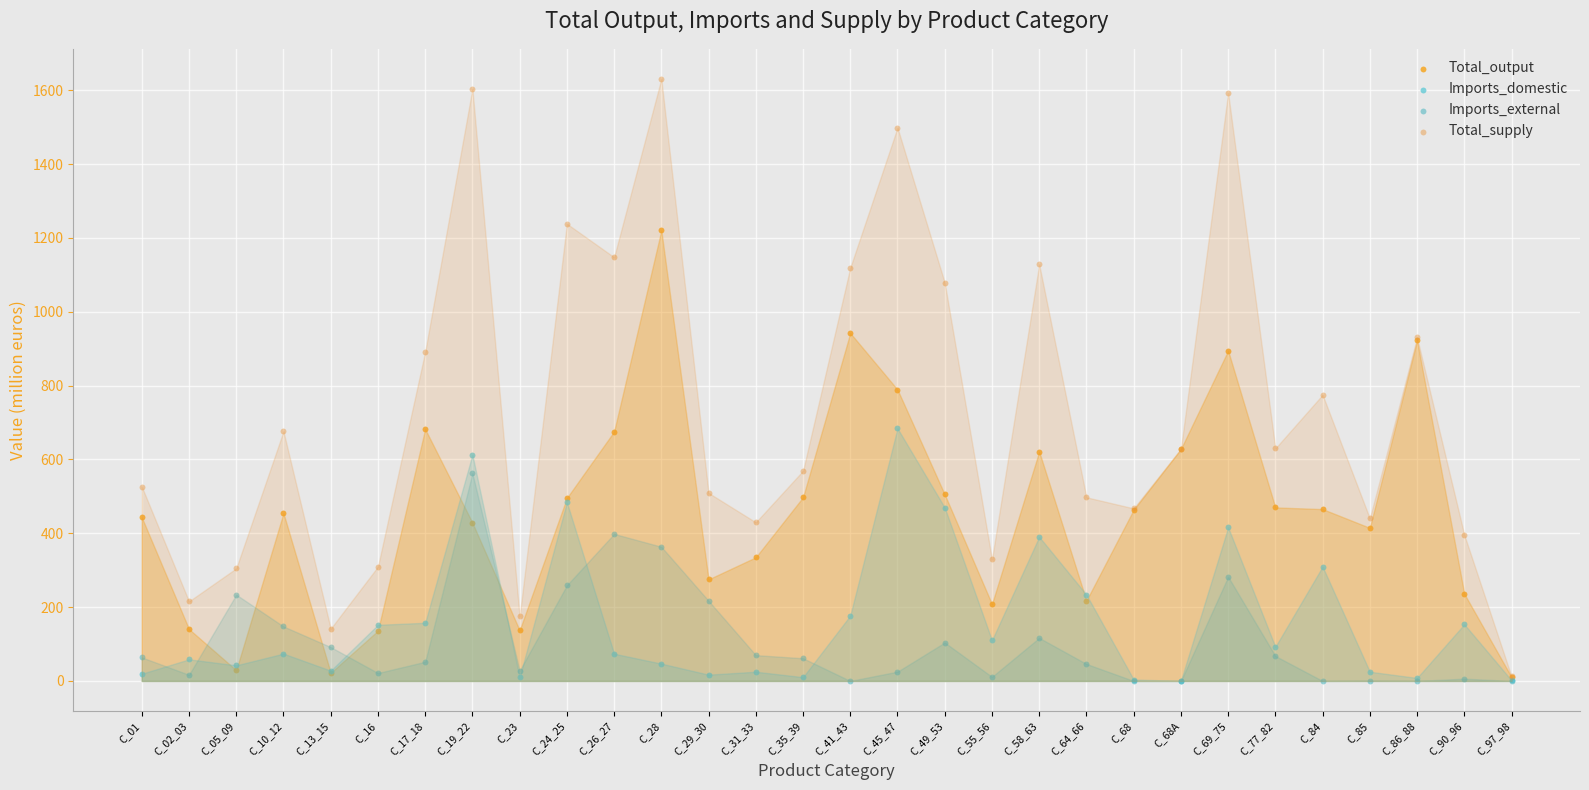

What are all the series names shown in the legend?

Total_output, Imports_domestic, Imports_external, Total_supply